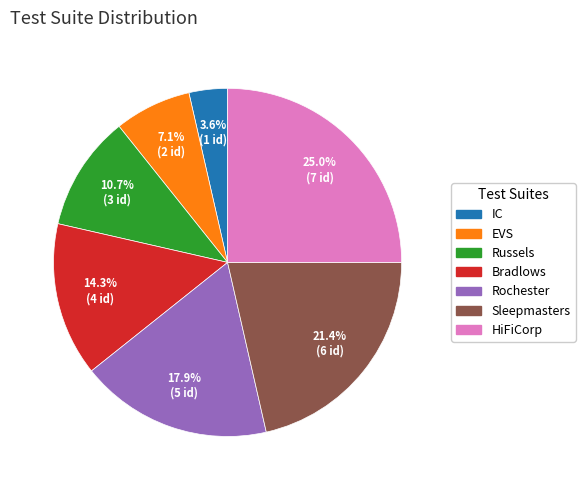

What percentage is NOT represented by Rochester?

82.1%